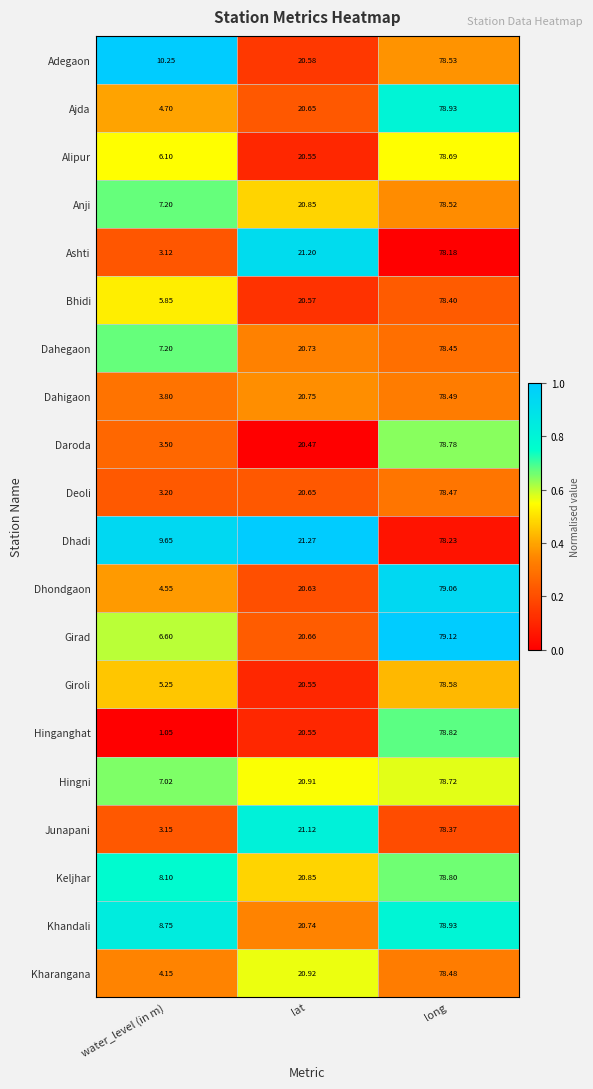

Between water_level (in m) and long, which series saw the biggest shift?

Hinganghat